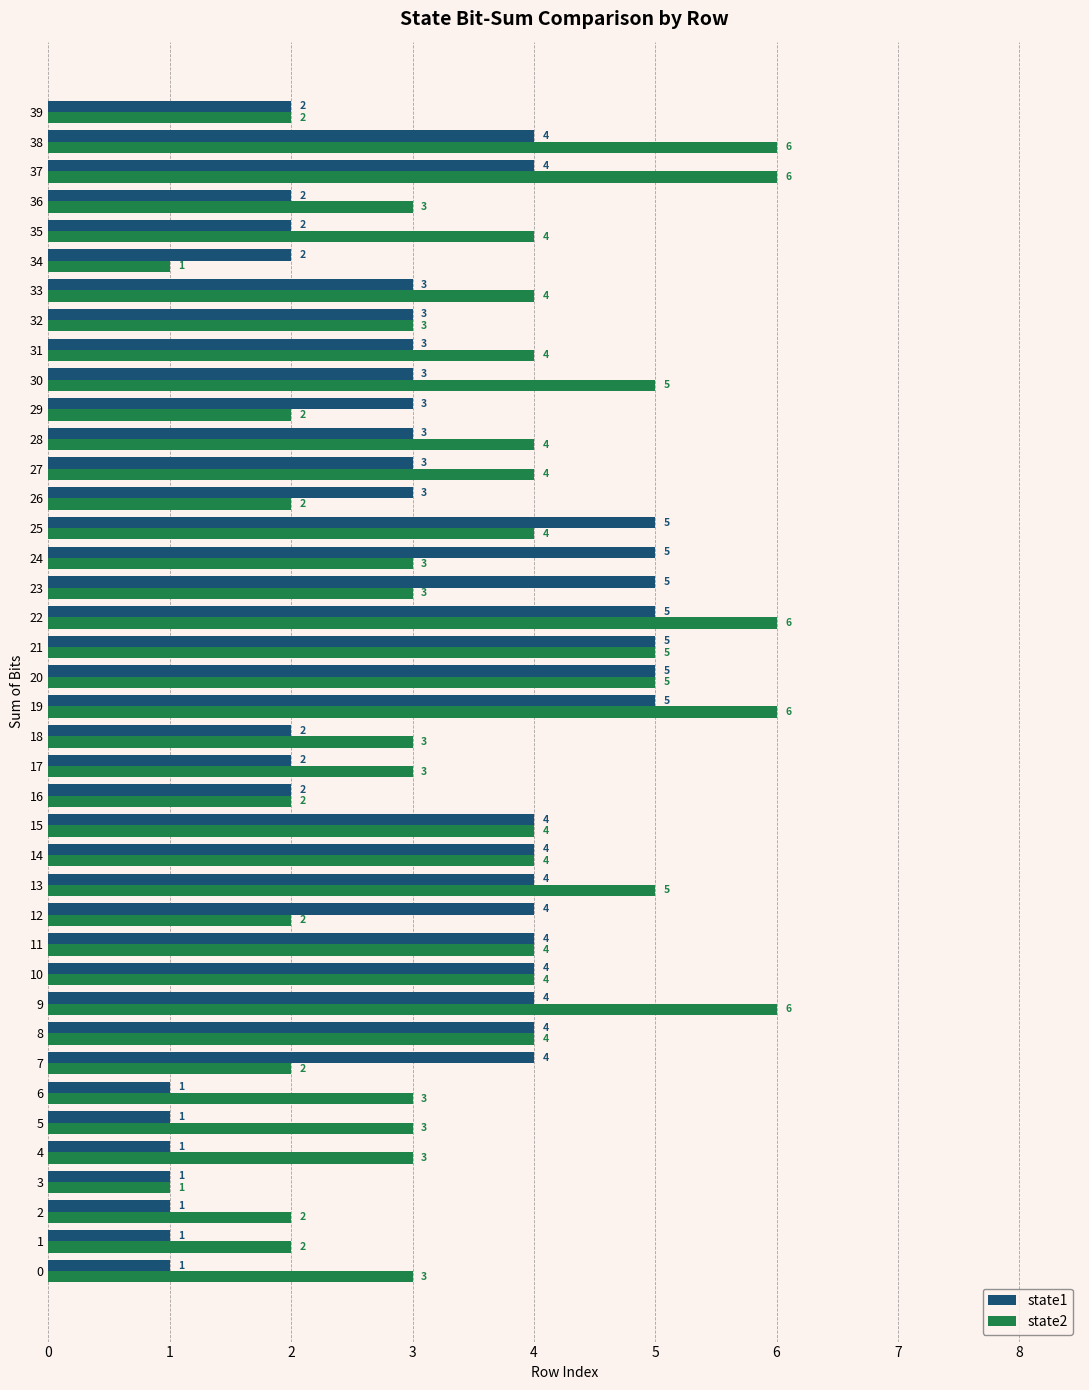

Rank the series at 12 from highest to lowest value.

state1, state2